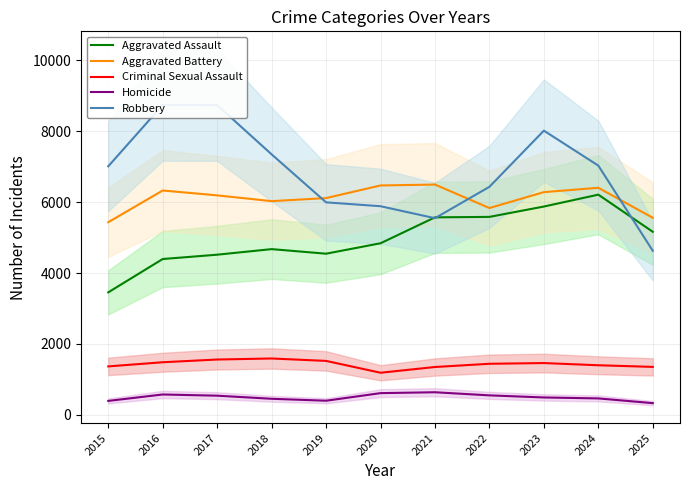

At which category does the chart reach its minimum across all series?

2025